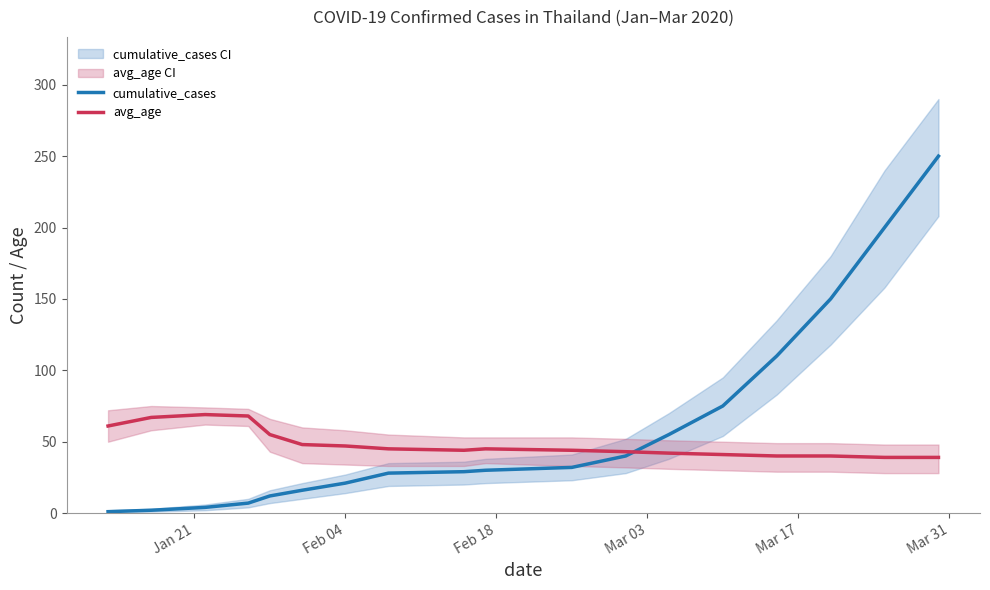

The value of cumulative_cases at Feb 18 is 6. True or false?

False